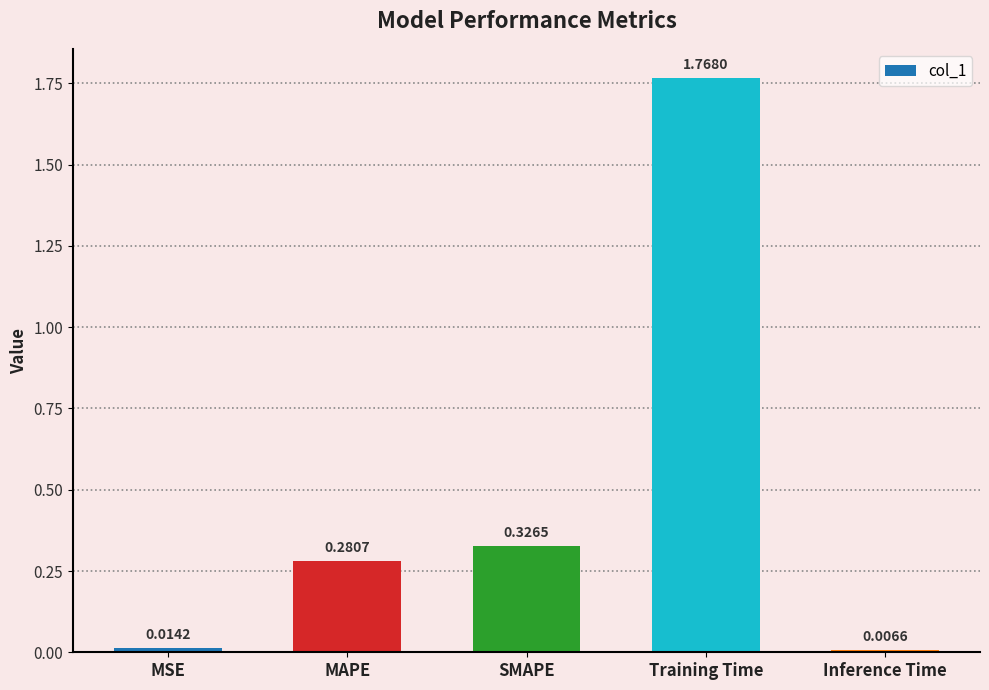

Which category has the highest value across all series?

Training Time